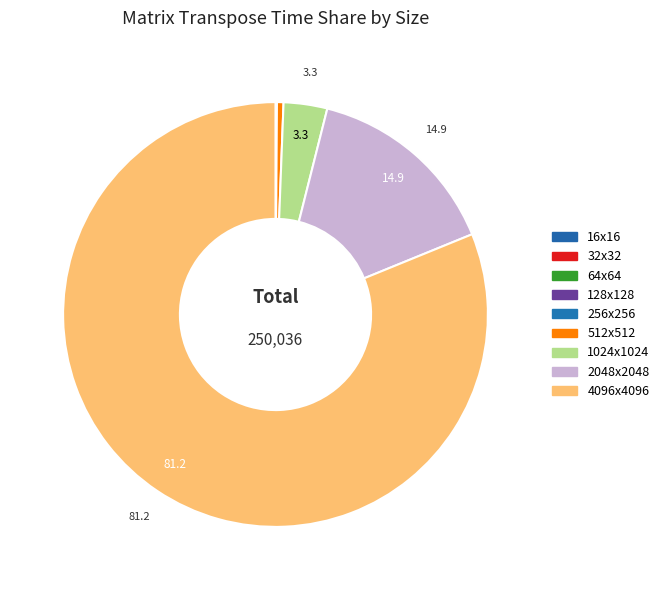

How many slices are in this pie chart?

9